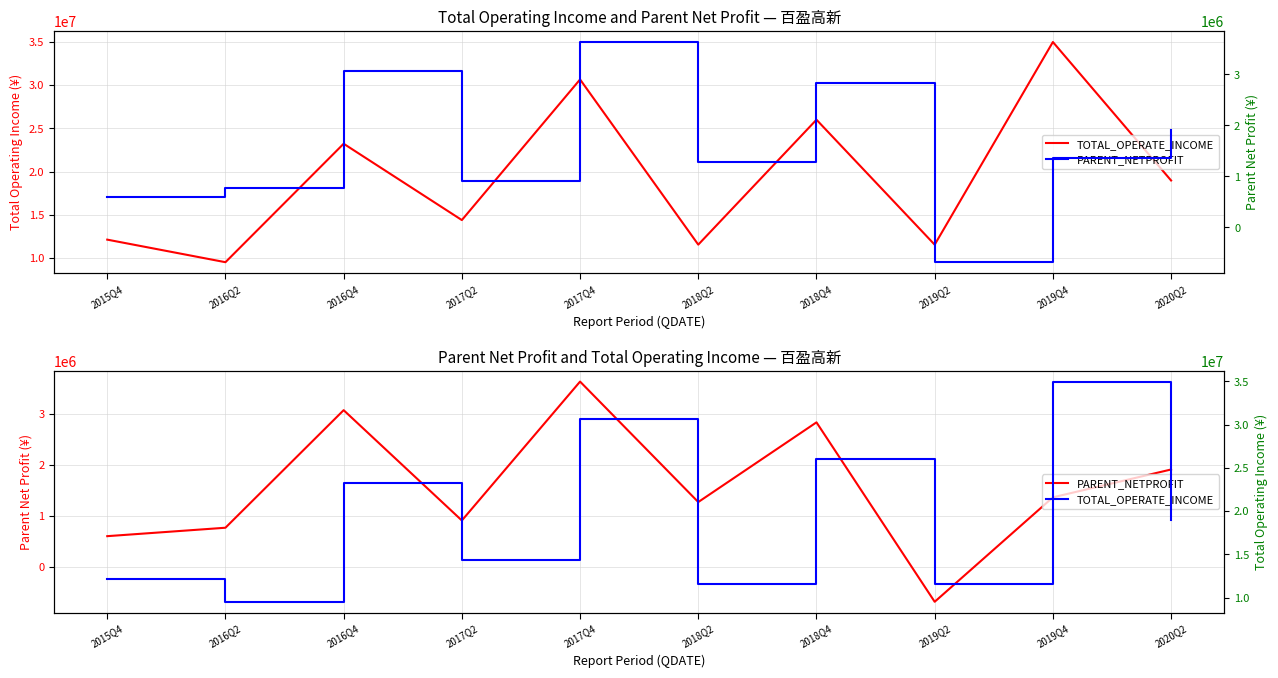

What is the spread (max minus min) of values at 2016Q4?

20143991.8